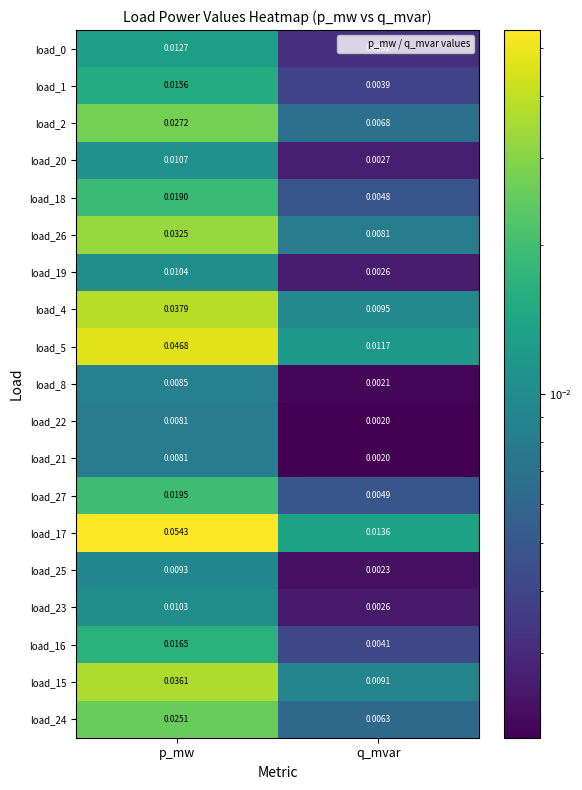

At which category is the sum across all series the highest?

p_mw